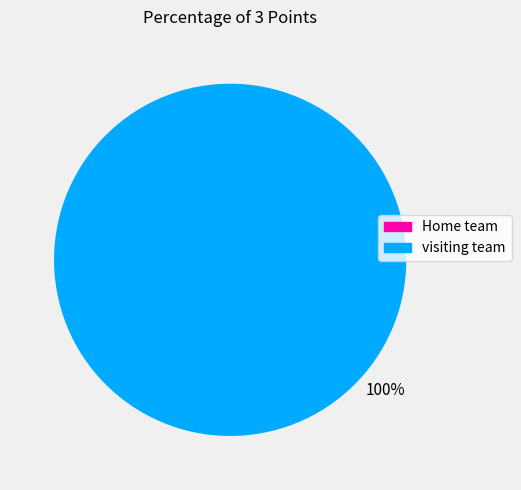

To the nearest percent, what percentage of the pie is visiting team?

100%